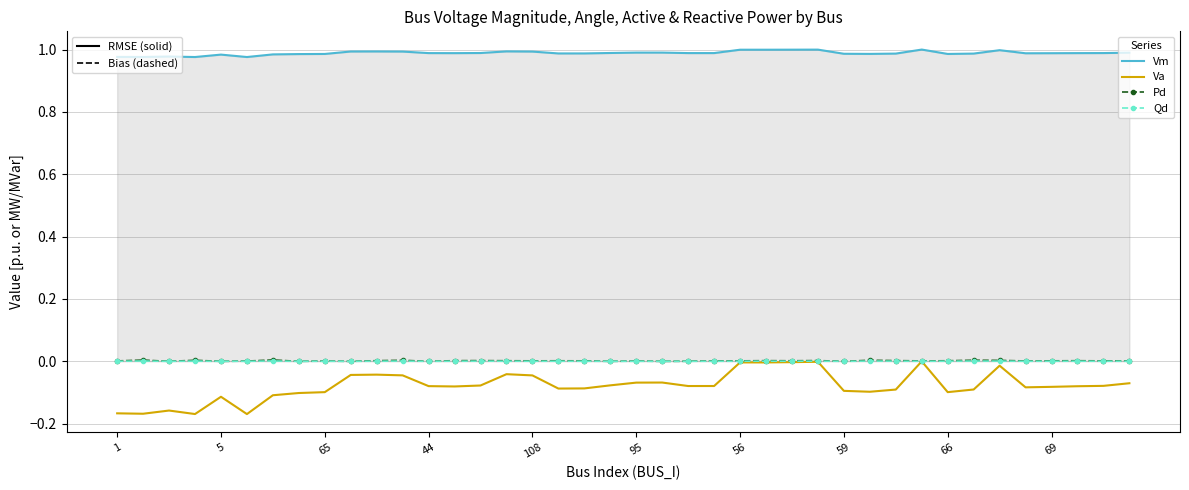

Which series has the widest spread of values?

Va